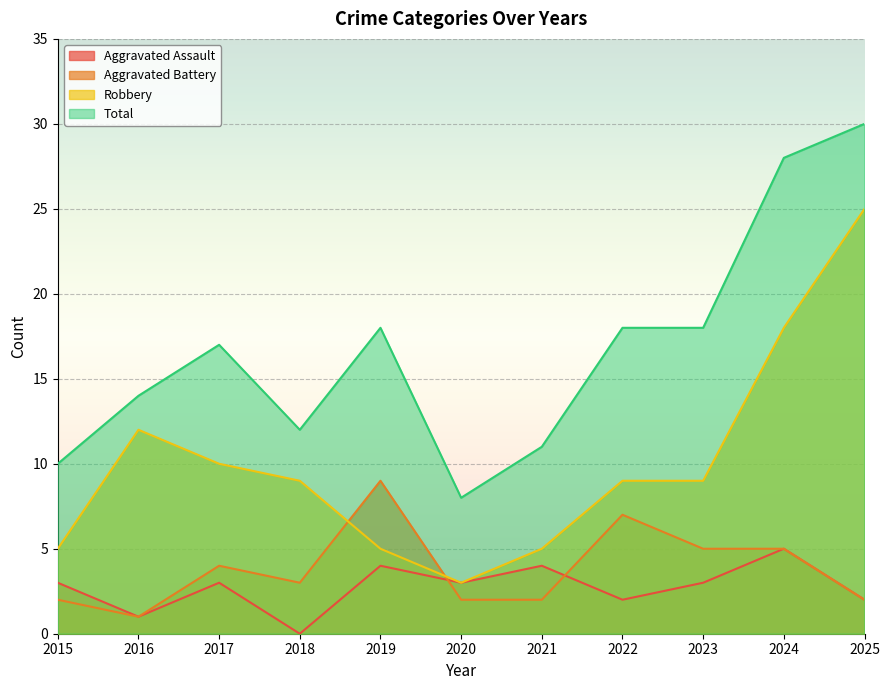

How many intersections are there between Aggravated Assault and Aggravated Battery?

2